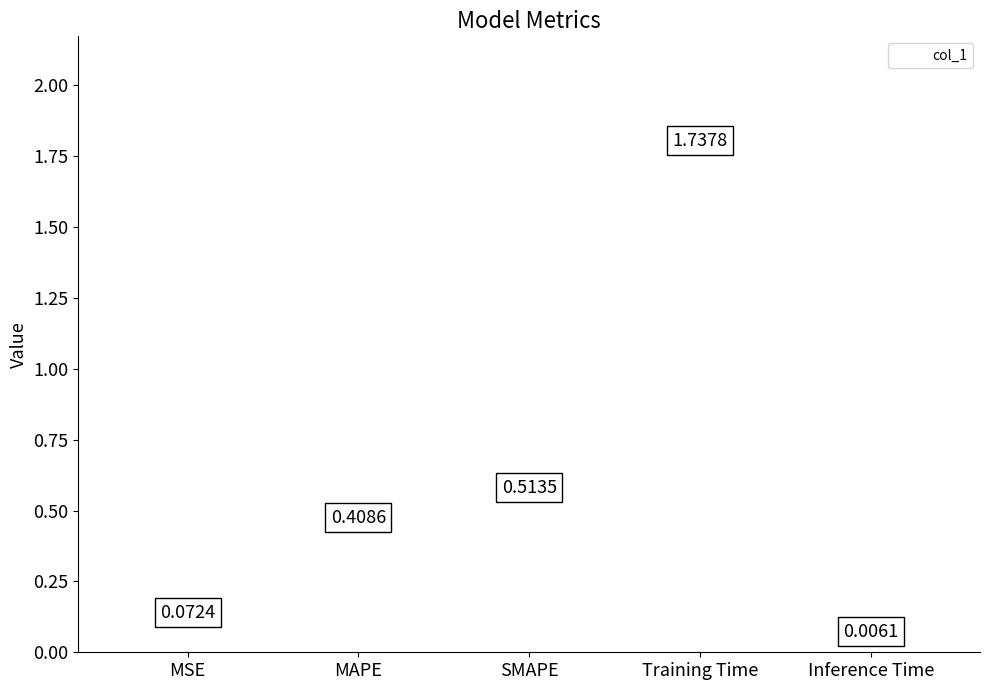

Between MAPE and MSE, which is larger?

MAPE